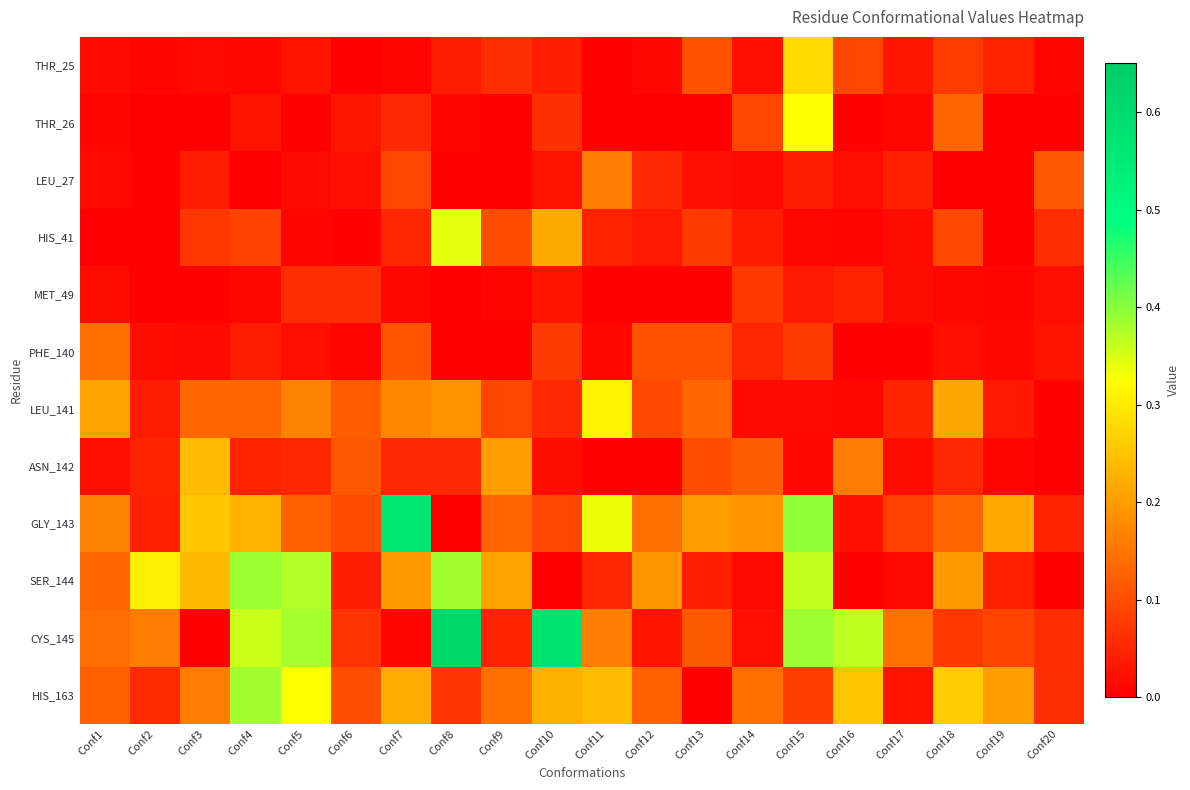

What is the total value across all series at Conf20?

0.4